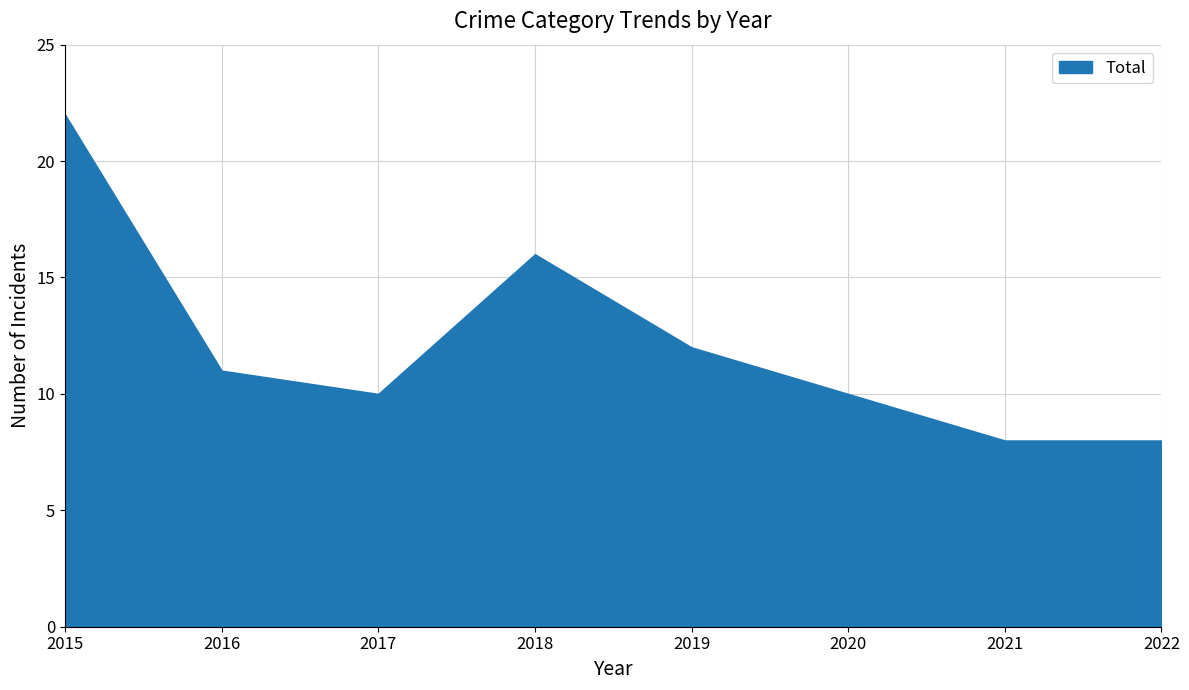

Read the value at 2015.

22